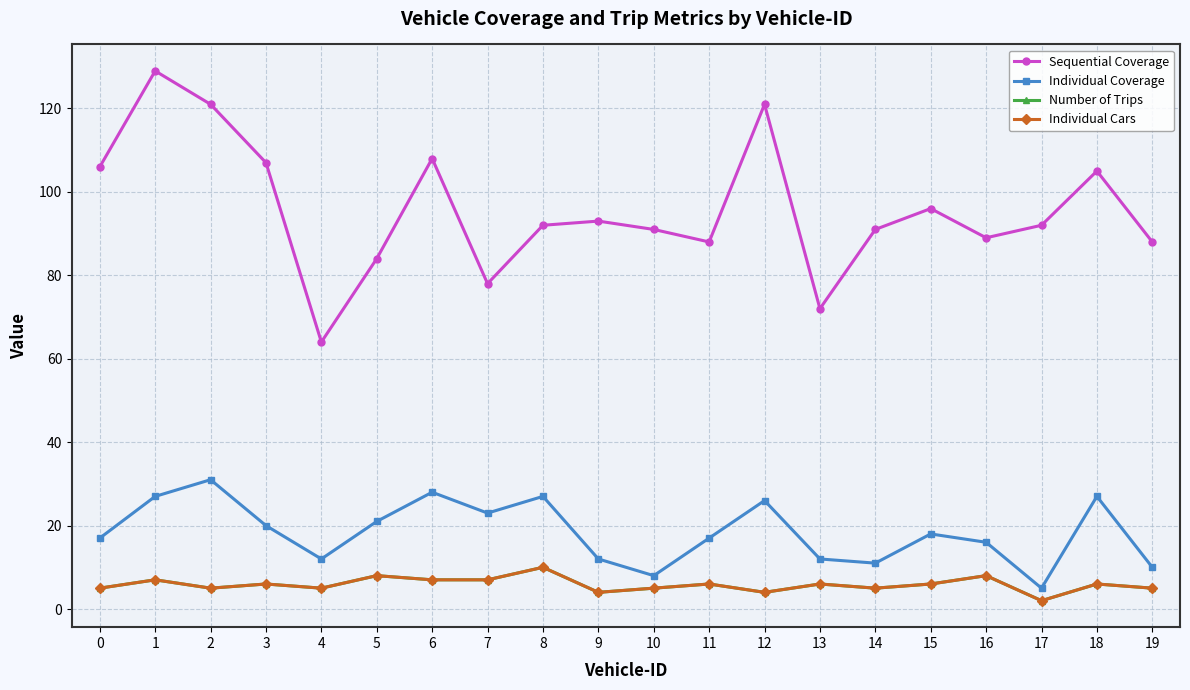

Is this an area chart (filled region under the line)?

No